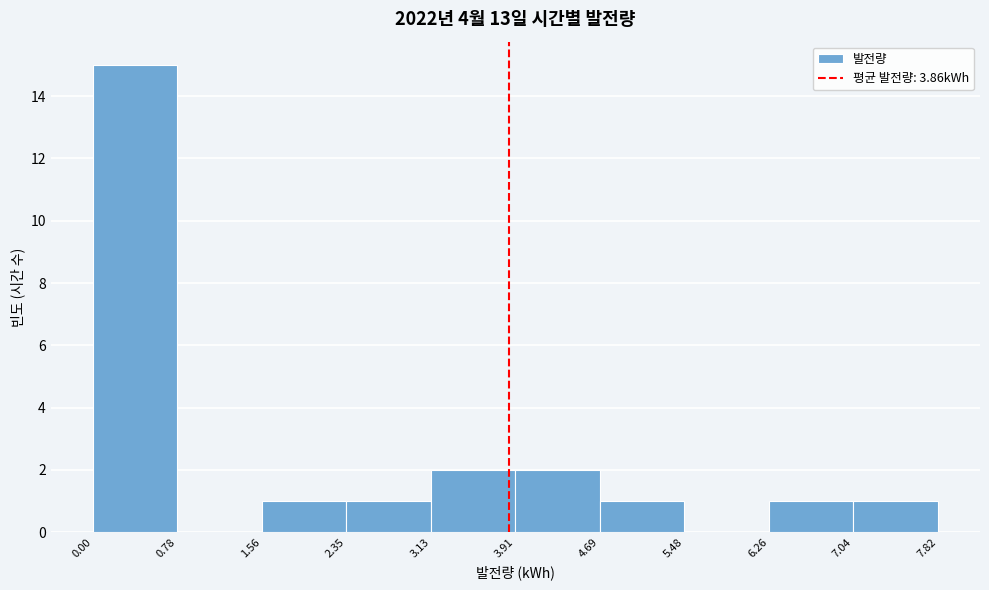

Which range on the x-axis has the tallest bar?

0.00 to 0.78